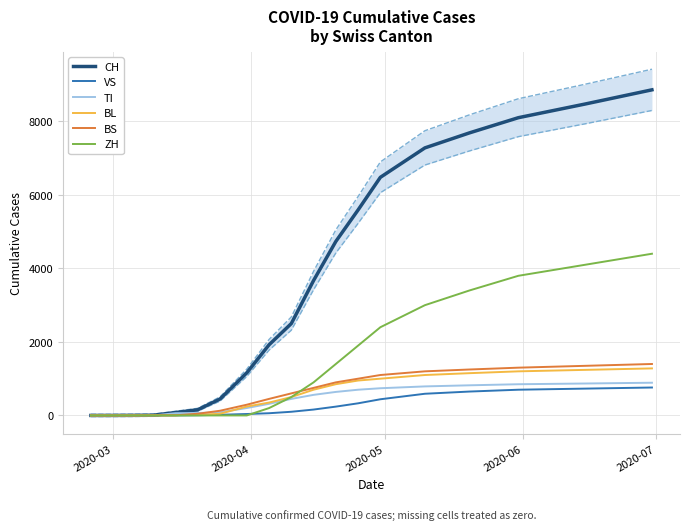

Which series has the largest range (max minus min)?

CH